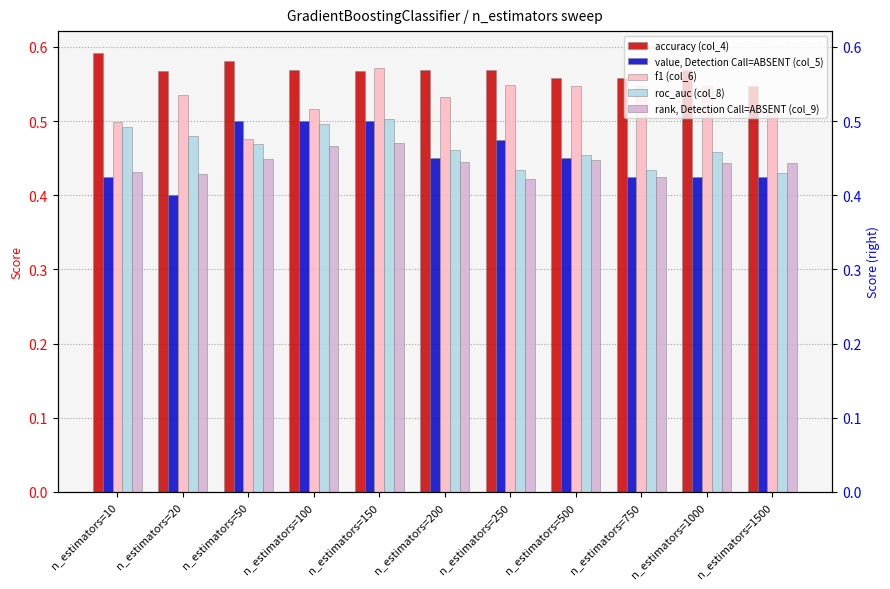

What is the value of the value, Detection Call=ABSENT (col_5) bar at the 9th from the left?

0.4